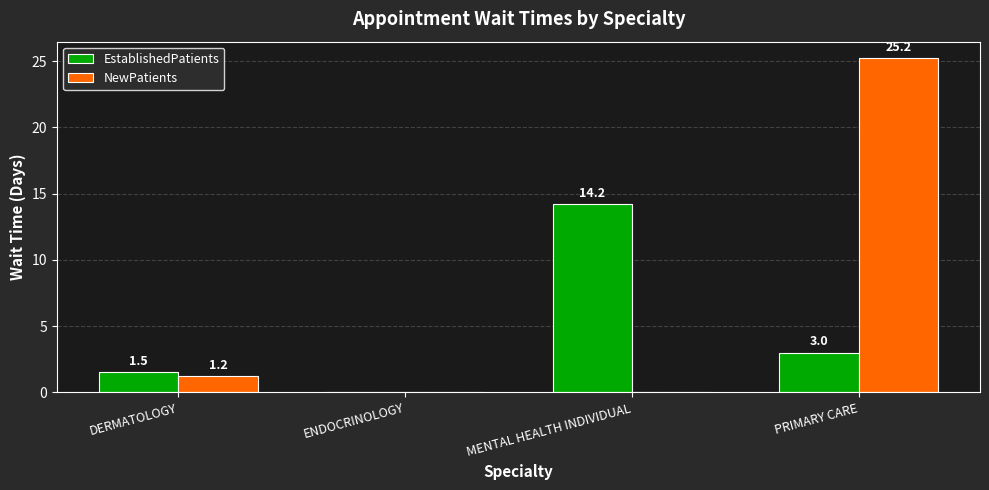

Are the bars grouped side by side (vs. stacked)?

Yes